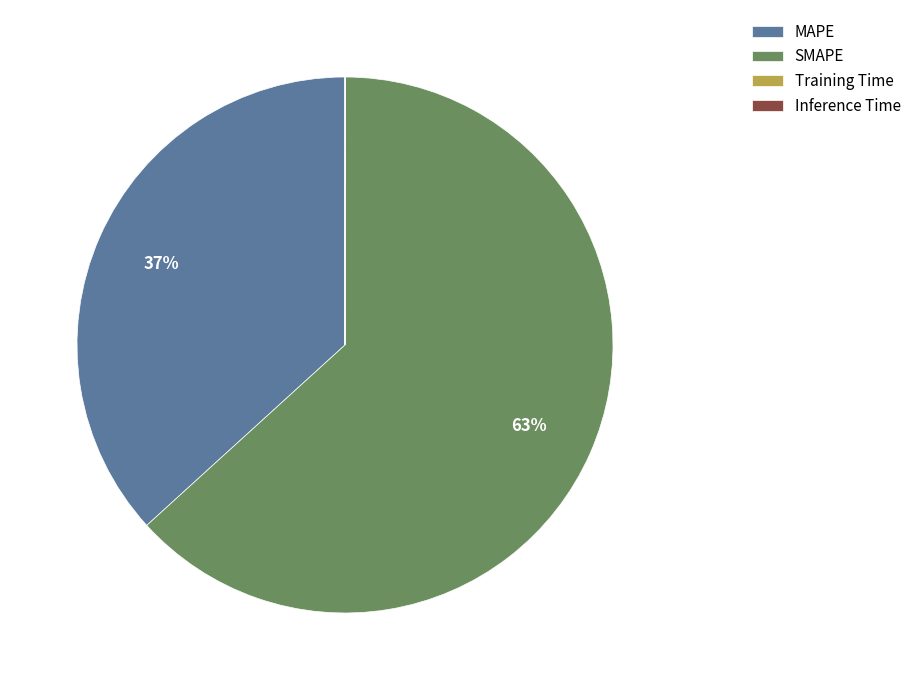

What is the largest slice in the pie chart?

SMAPE